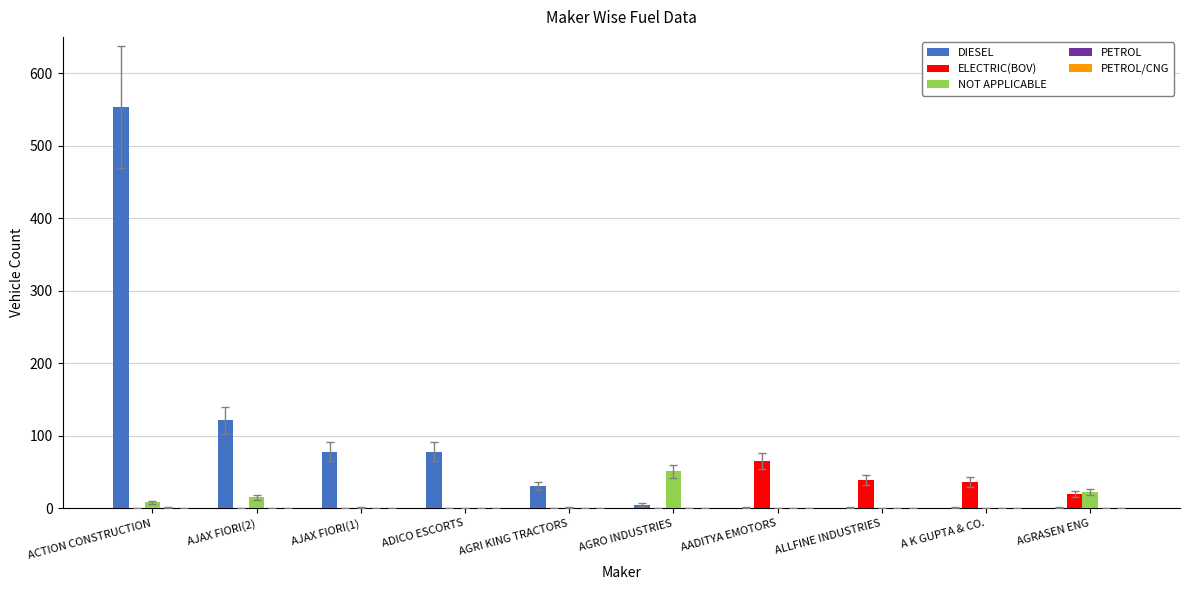

At which label is DIESEL closest to 277?

AJAX FIORI(2)